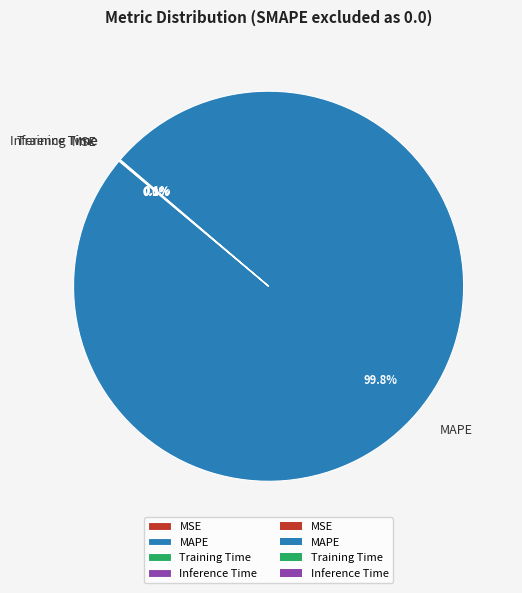

The MAPE slice represents 86% of the pie. True or false?

False